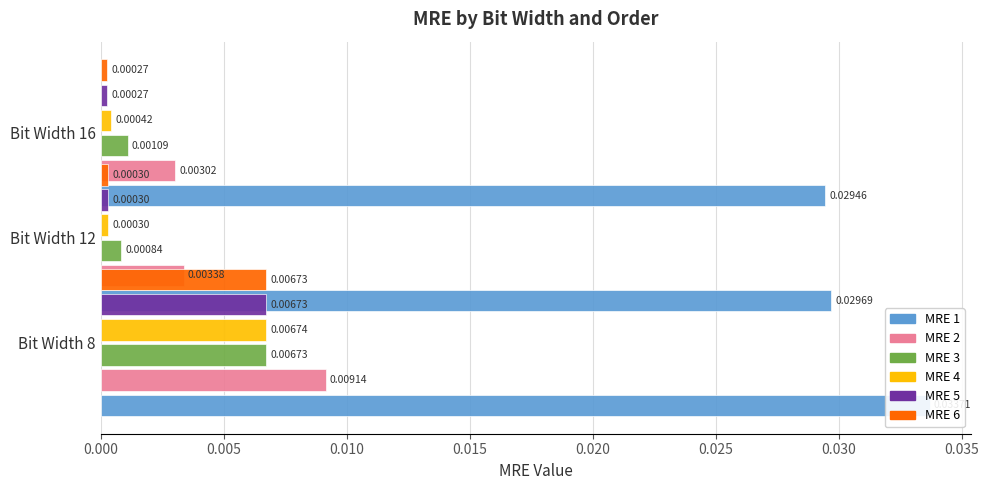

How many bars are there in each group?

6